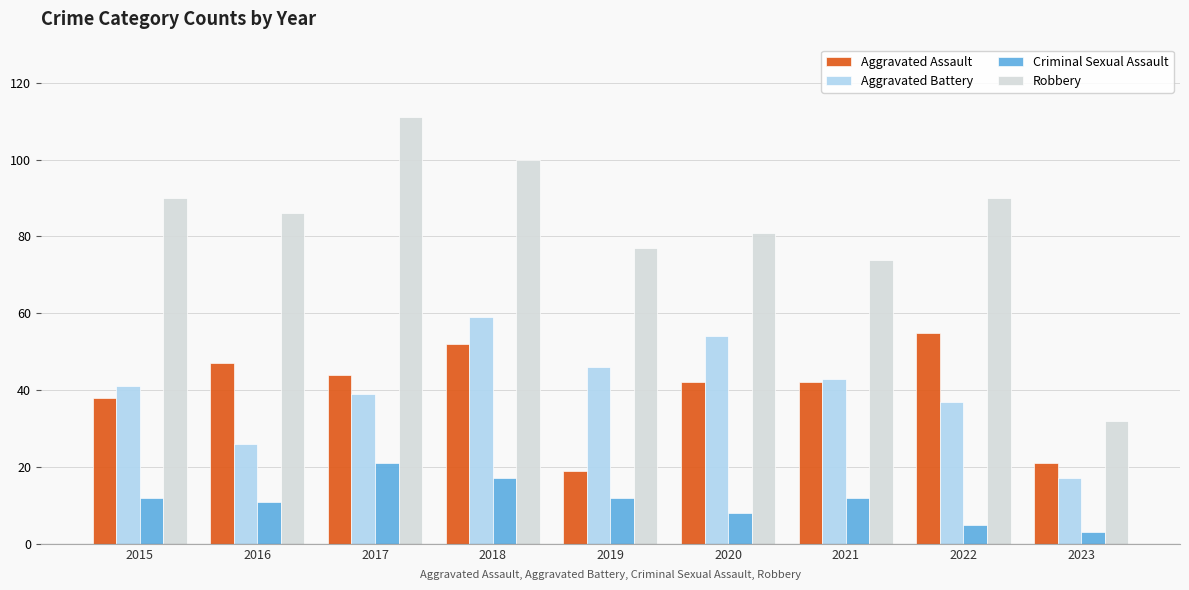

Reading right to left, extract all data points from this chart.

Aggravated Assault: 21	55	42	42	19	52	44	47	38
Aggravated Battery: 17	37	43	54	46	59	39	26	41
Criminal Sexual Assault: 3	5	12	8	12	17	21	11	12
Robbery: 32	90	74	81	77	100	111	86	90